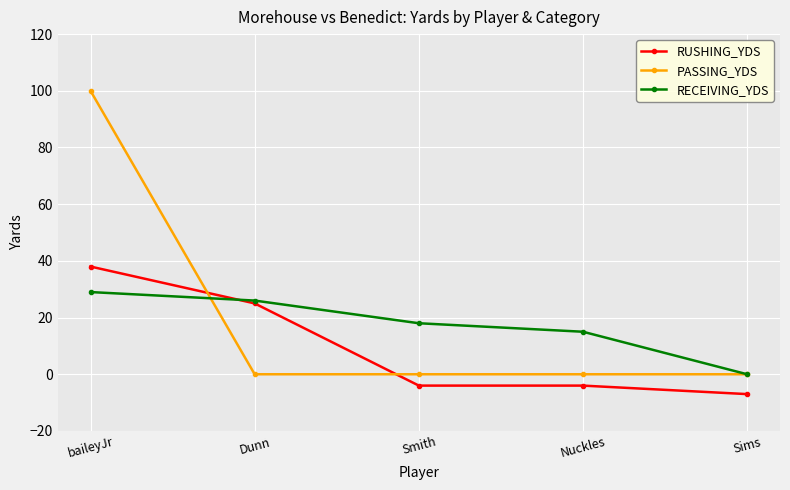

What are all the series names shown in the legend?

RUSHING_YDS, PASSING_YDS, RECEIVING_YDS